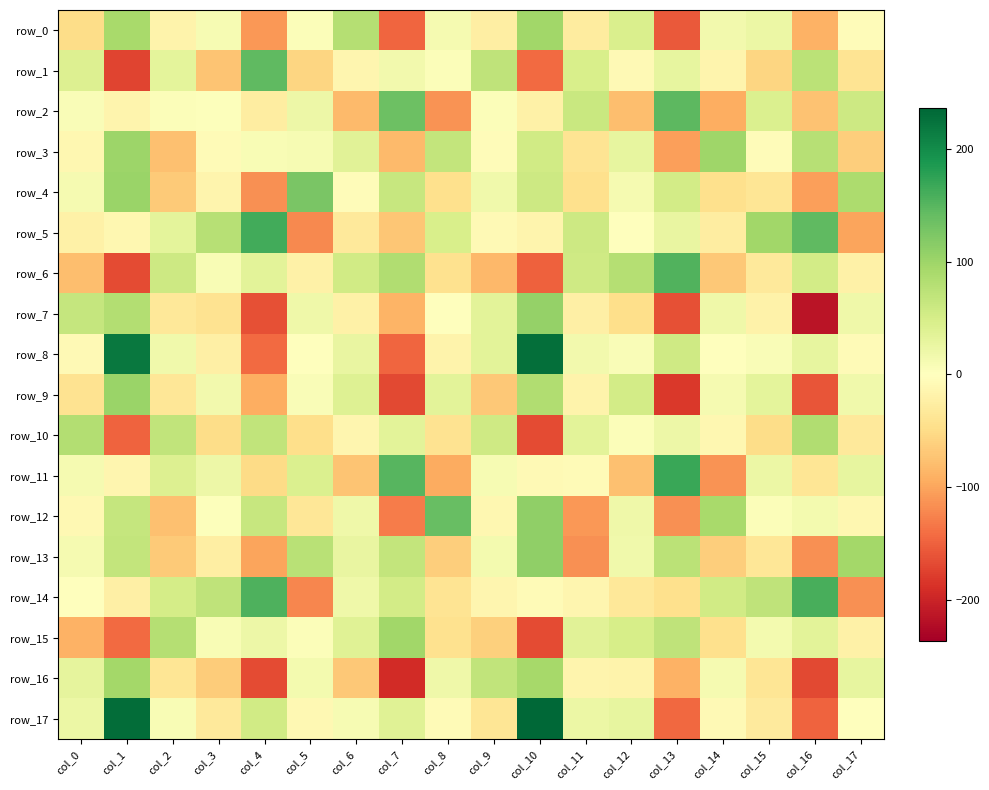

How many values in the row_6 series are below 8?

9